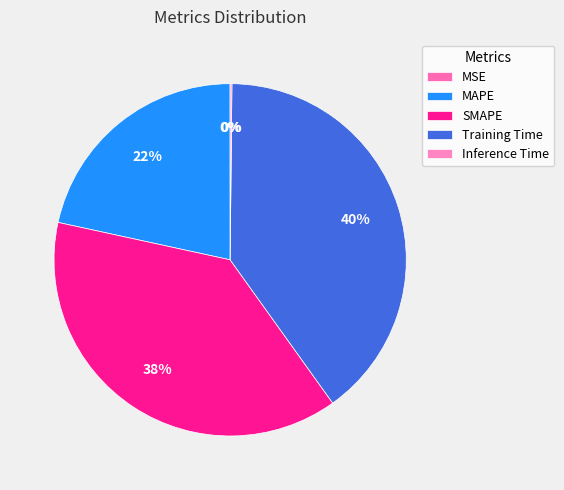

Between Inference Time and MSE, which is larger?

Inference Time